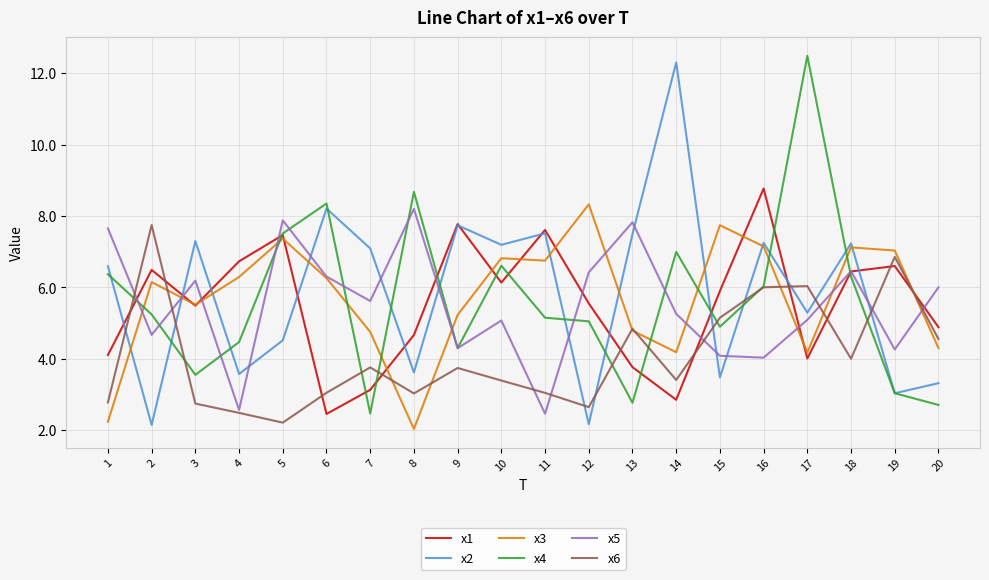

True or false: x3 and x4 intersect in this chart.

True